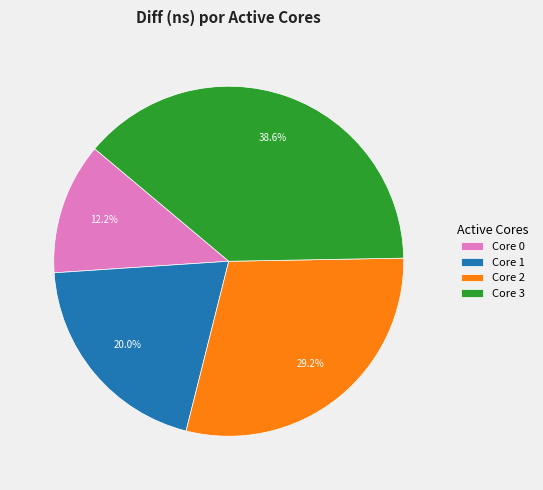

Rank the categories by value from lowest to highest.

Core 0, Core 1, Core 2, Core 3